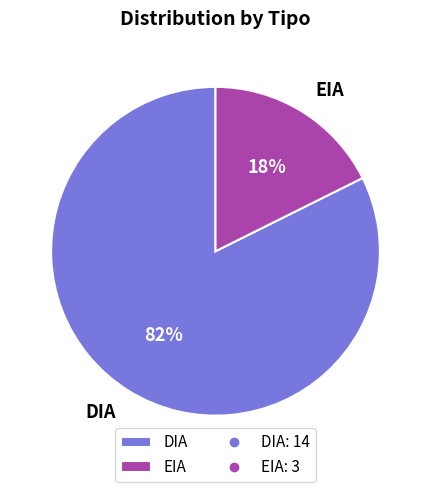

To the nearest percent, what percentage of the pie is DIA?

82%